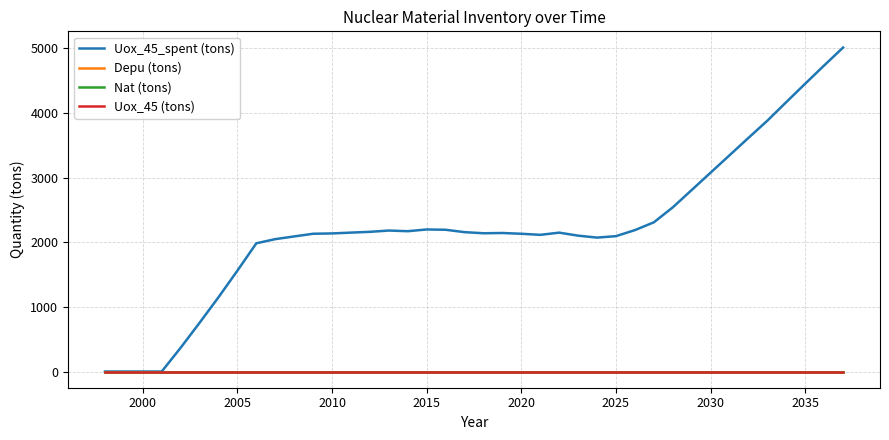

Does the chart display data point markers on the line(s)?

No